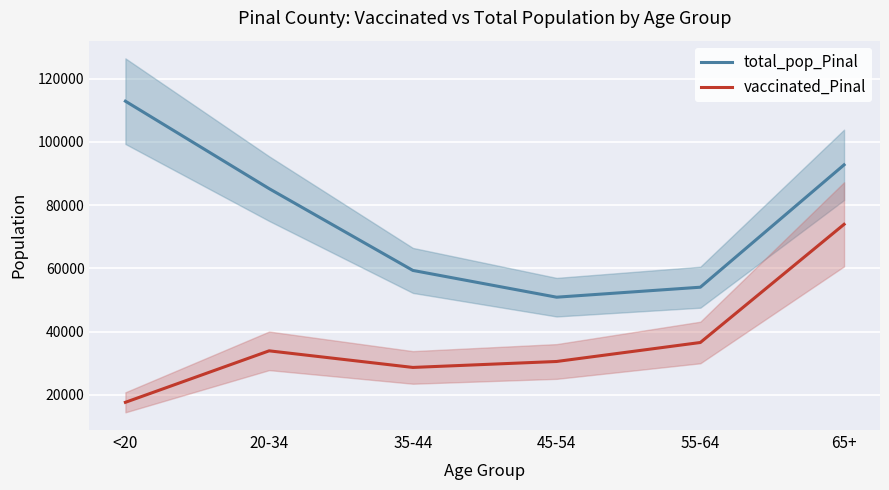

What is the difference between the total_pop_Pinal values at 20-34 and <20?

27680